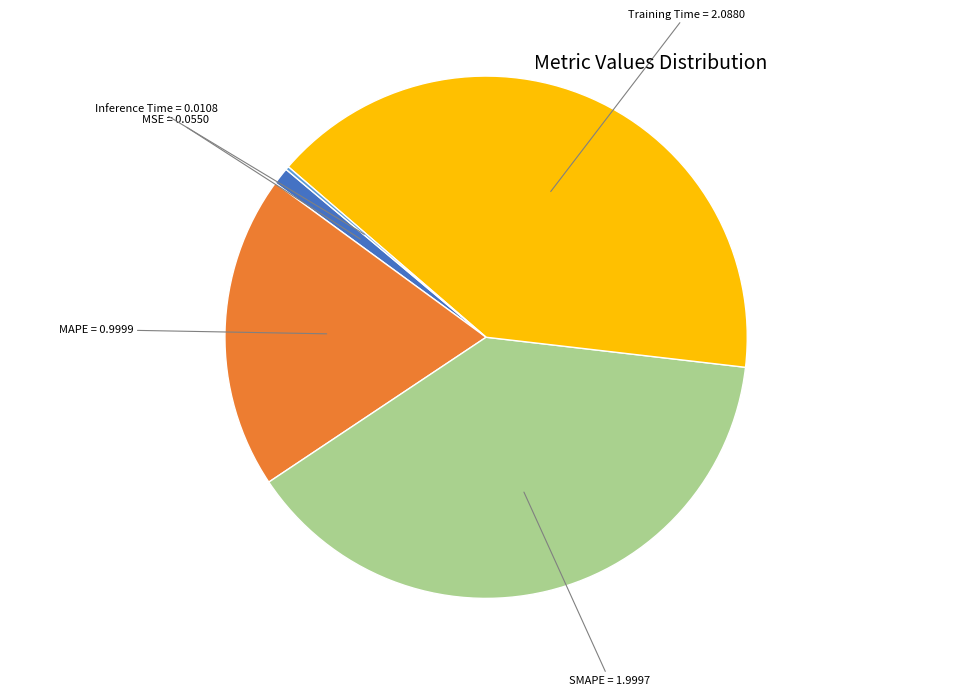

Does any single category account for the majority?

No